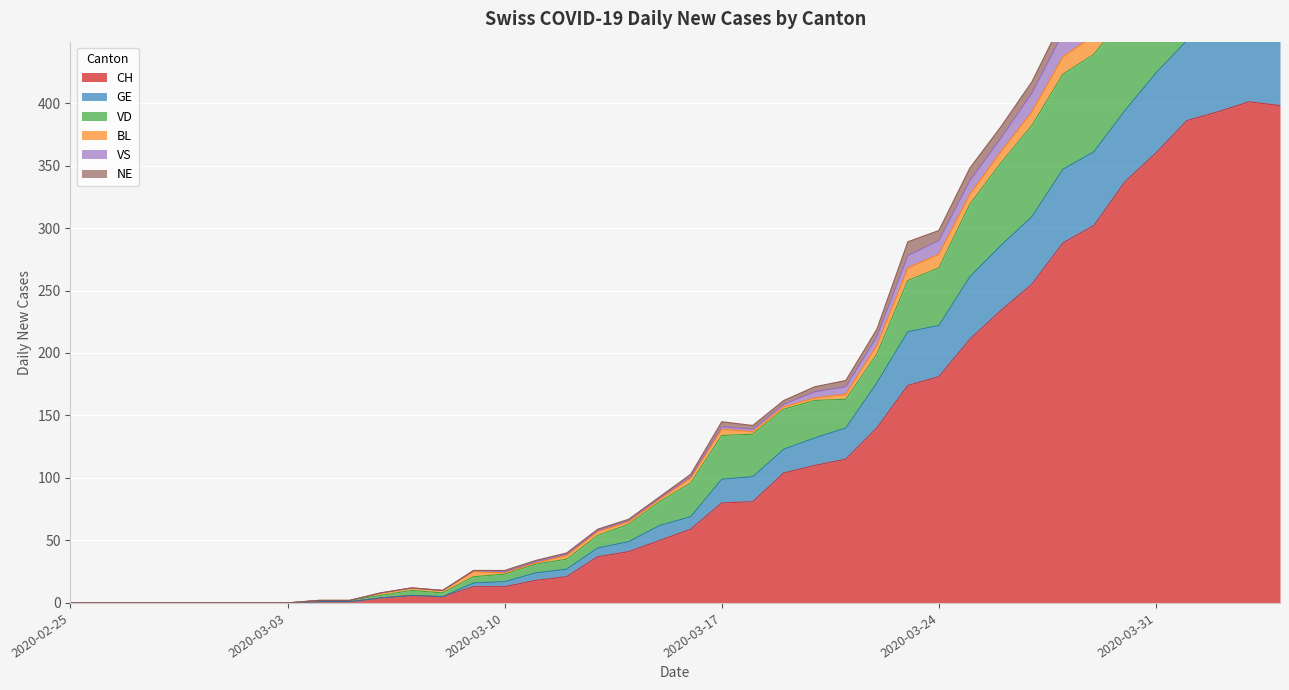

The CH series shows 0 at 2020-03-03. True or false?

True